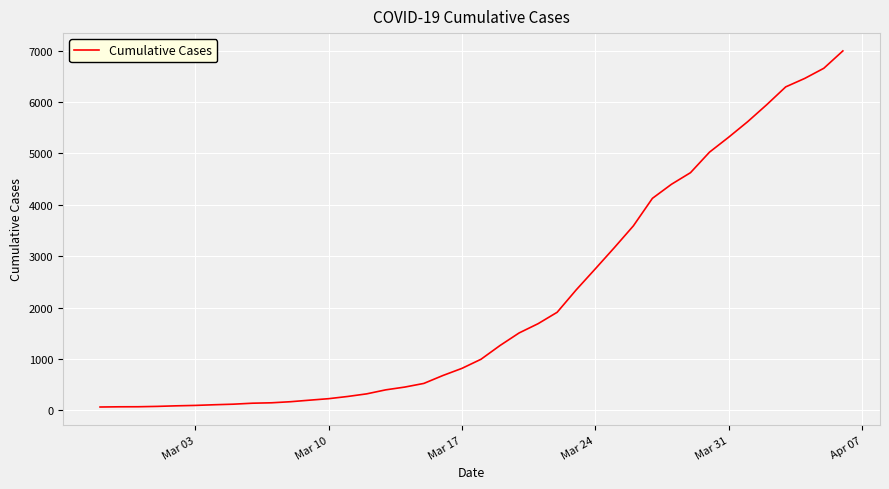

What is the greatest value displayed?

6995